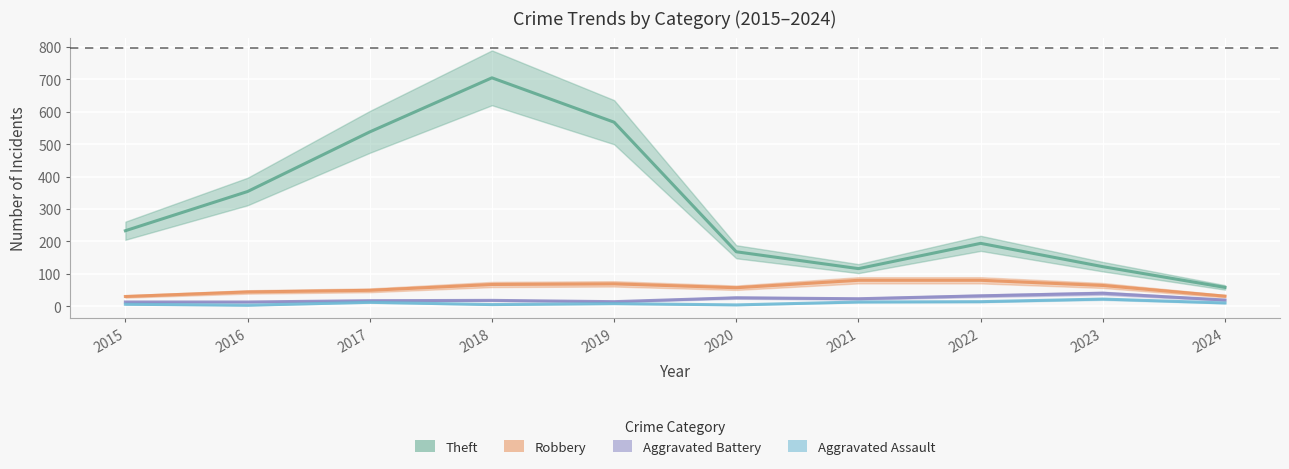

Reading left to right, extract all data points from this chart.

Theft: 233	354	538	705	568	168	116	194	122	58
Robbery: 30	44	49	67	69	57	80	80	64	31
Aggravated Battery: 13	13	17	18	14	26	23	32	40	19
Aggravated Assault: 6	3	12	5	8	4	13	14	22	10